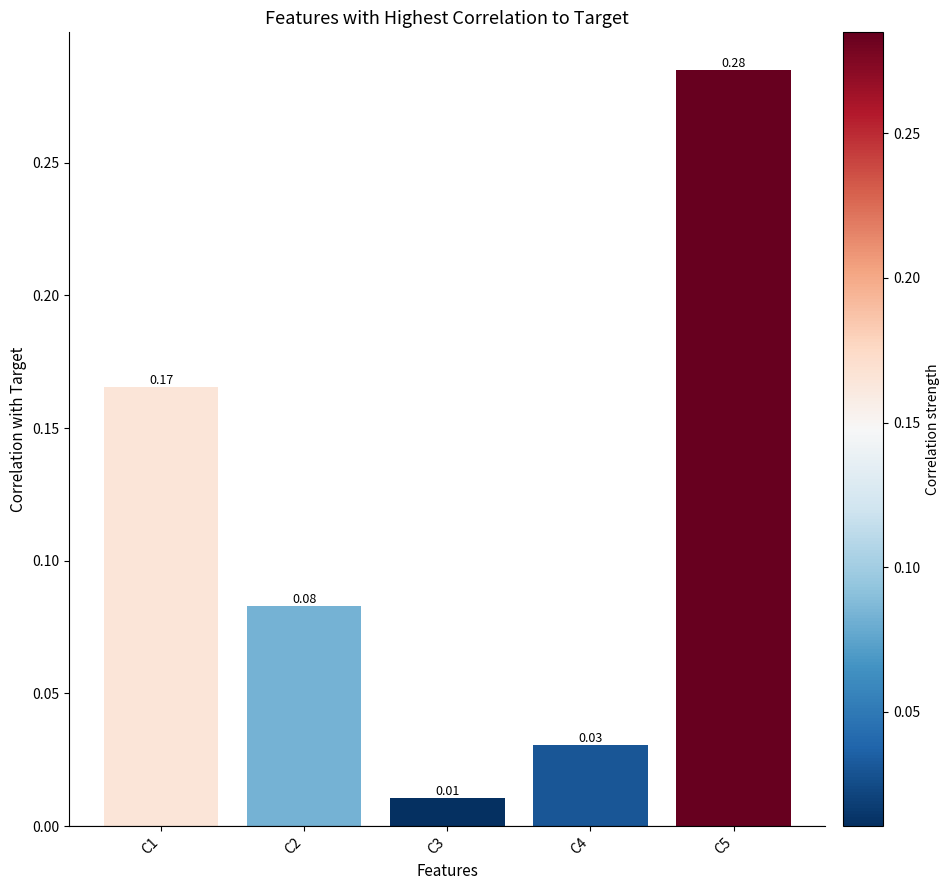

List the labels in order of value, largest first.

C5, C1, C2, C4, C3